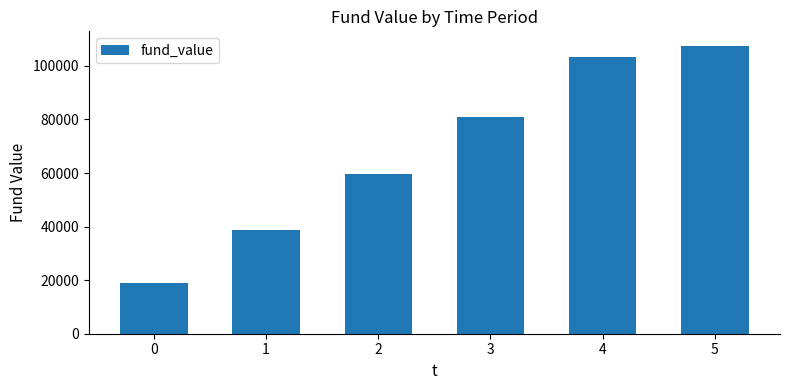

How many data points are less than 80915?

3